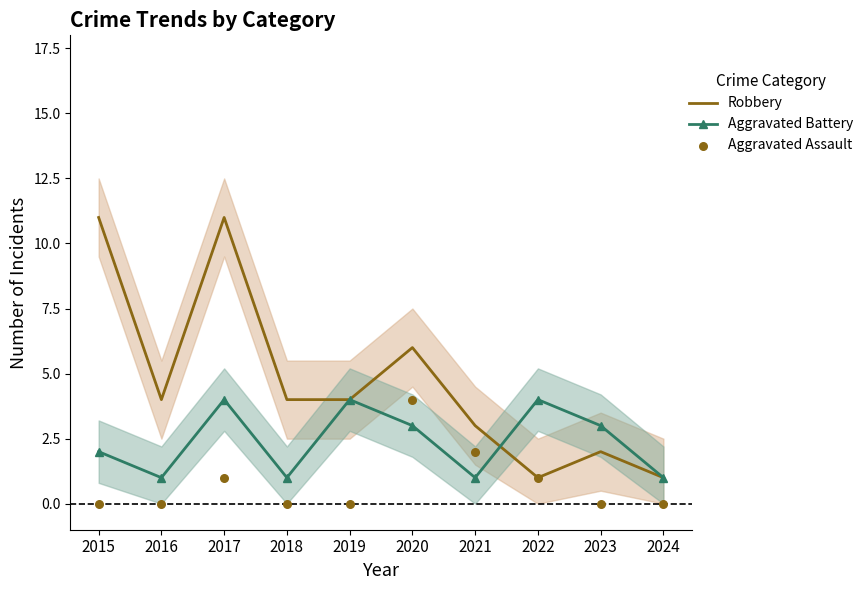

Is the value of Aggravated Battery at 2022 greater than the value of Aggravated Assault at 2024?

Yes